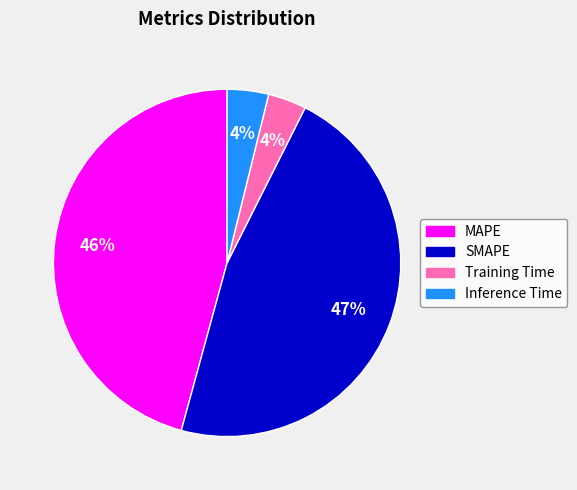

Which slice is the largest?

SMAPE